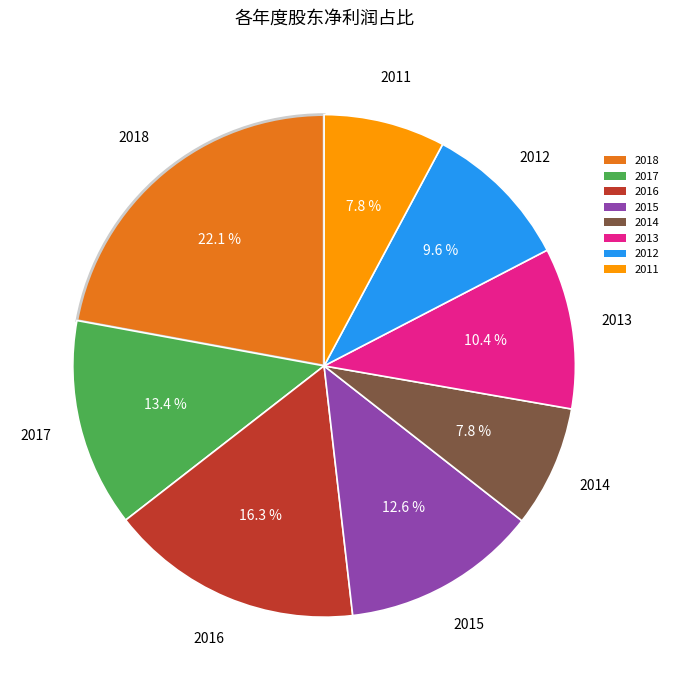

Which slice is the largest?

2018